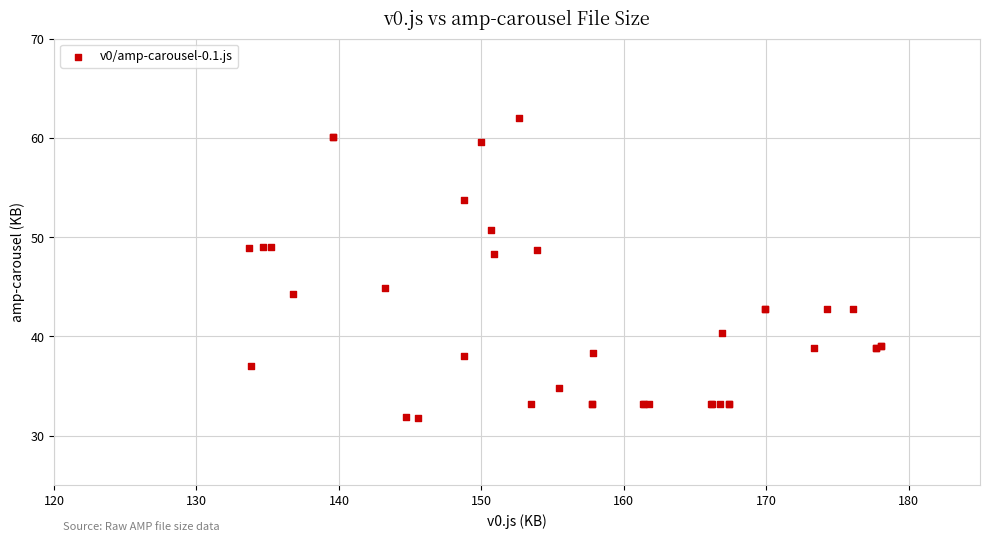

What Y value in the scatter plot is closest to 46?

44.9